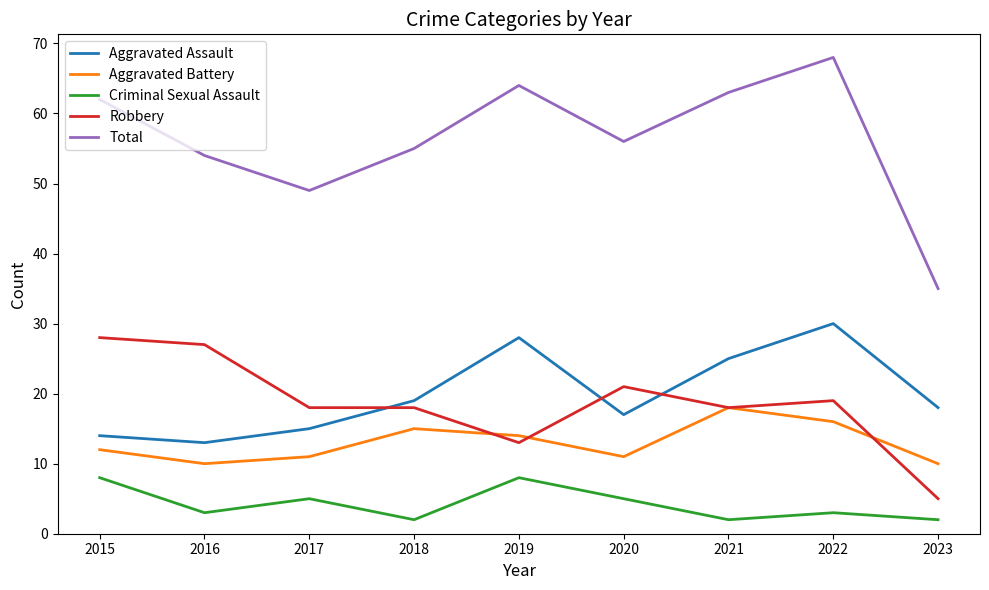

At which category is the sum across all series the highest?

2022